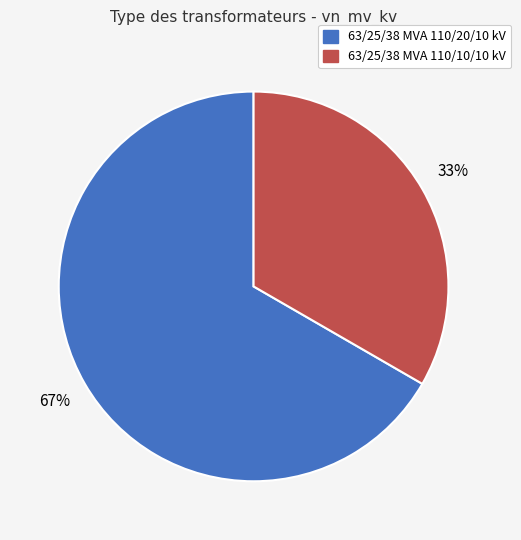

To the nearest percent, what percentage of the pie is 63/25/38 MVA 110/20/10 kV?

67%